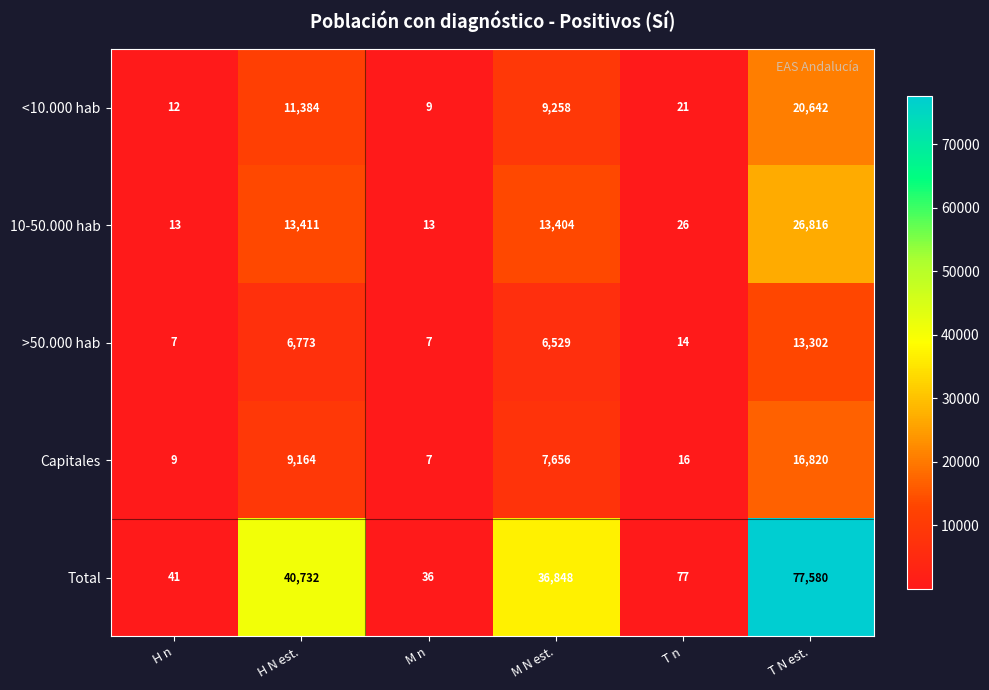

Which label corresponds to the largest value in the chart?

T N est.